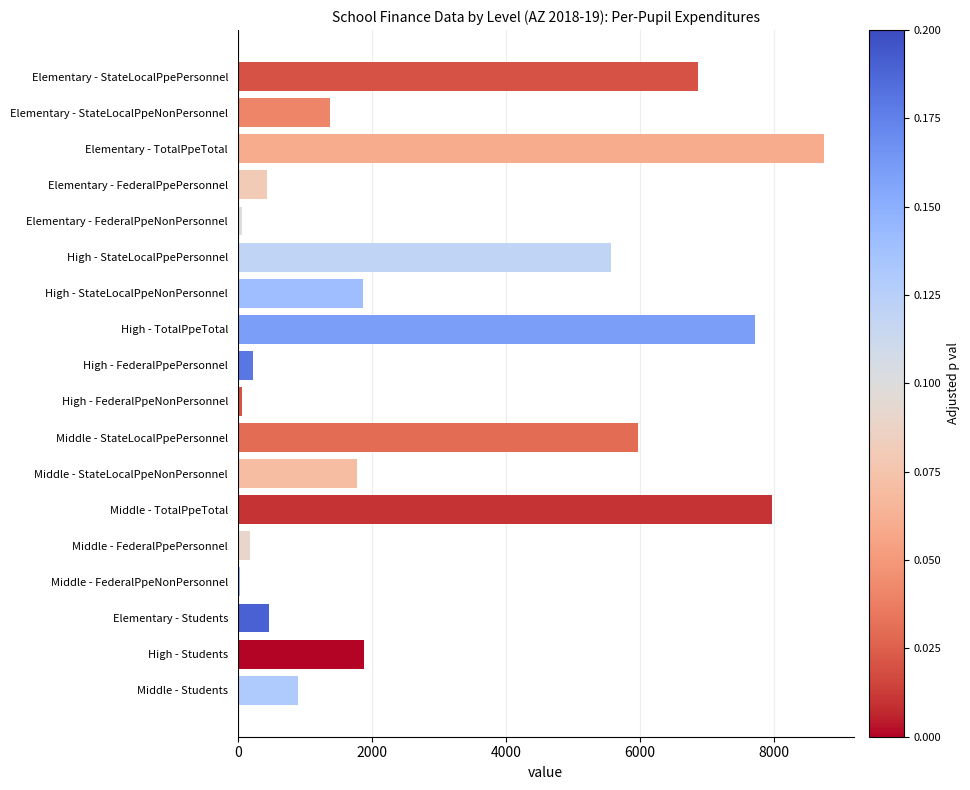

The chart shows a value of 8758.0 at Elementary - TotalPpeTotal. True or false?

True